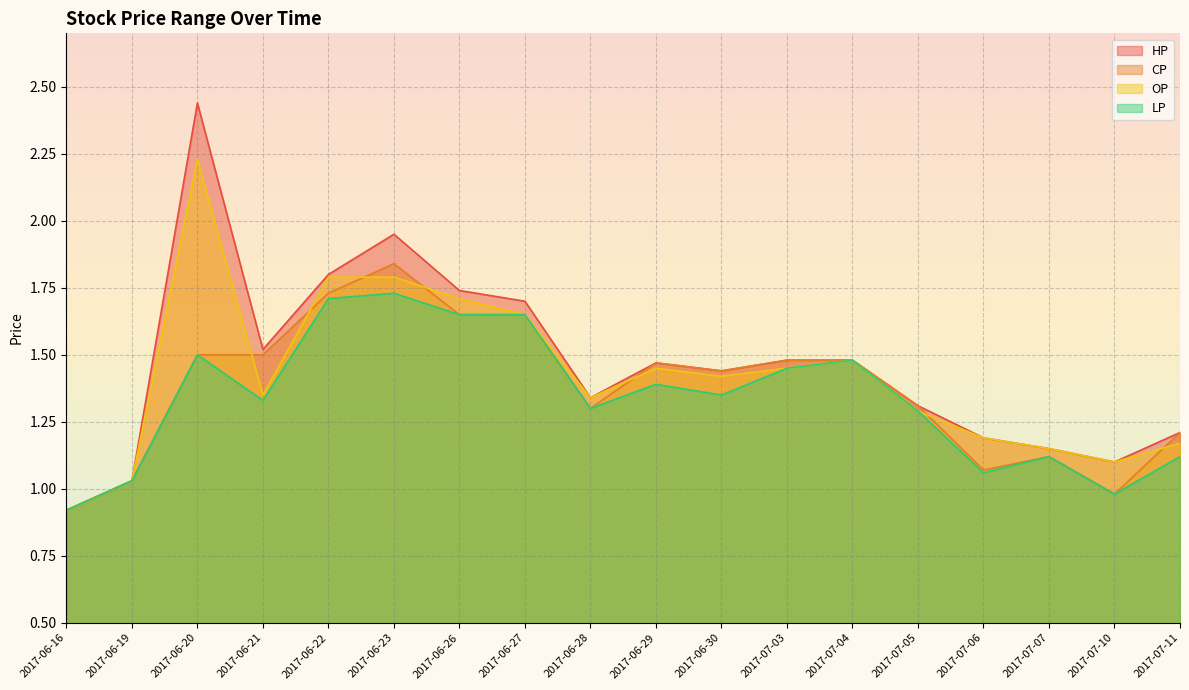

Where does the LP series first go above 1?

2017-06-19